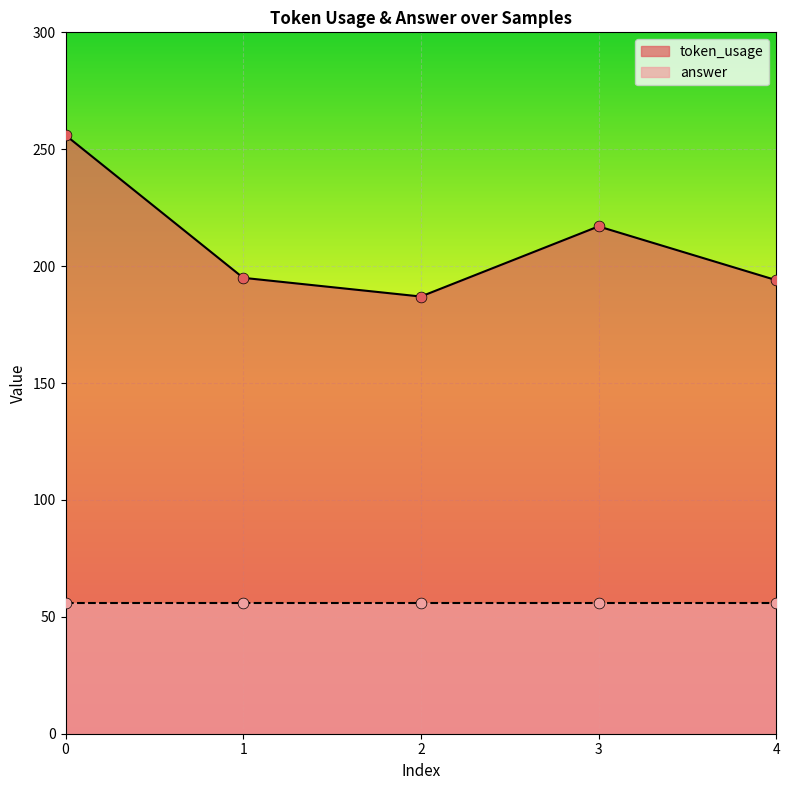

Approximately how many times larger is the value at 4 compared to 0?

0.8